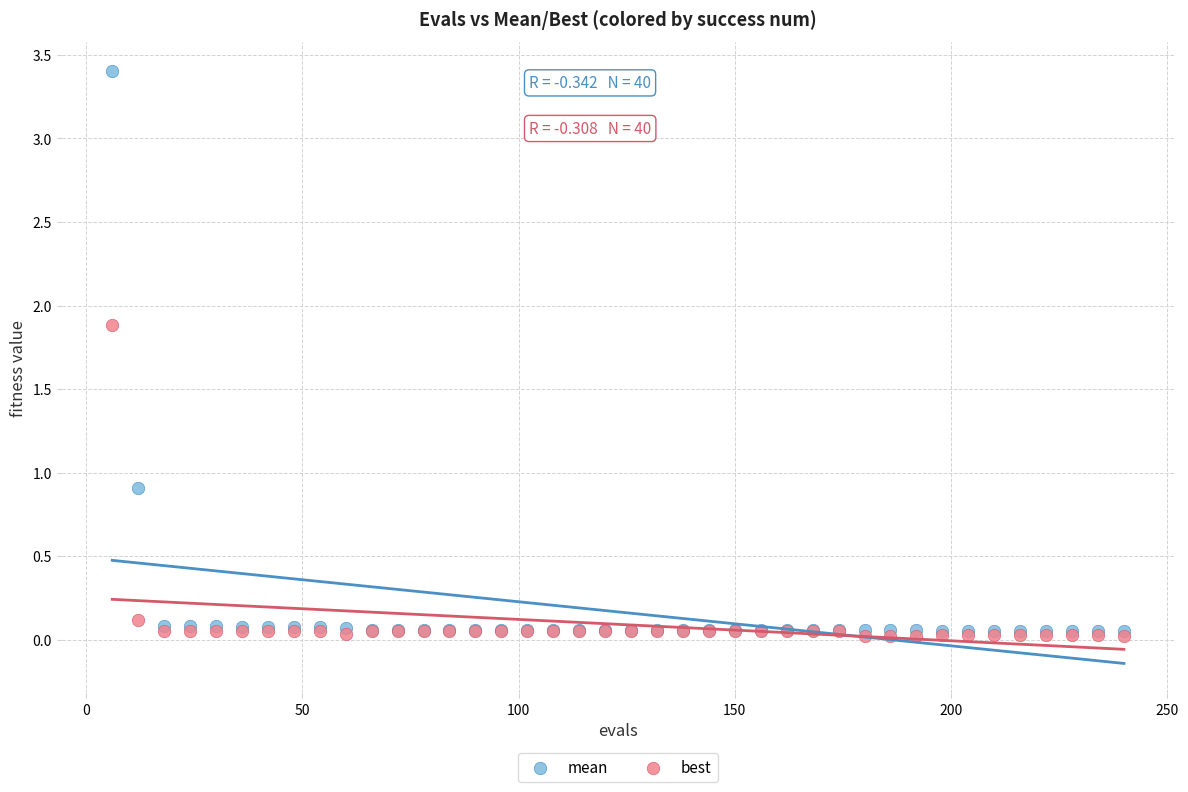

Which series has the largest Y range (max minus min)?

mean